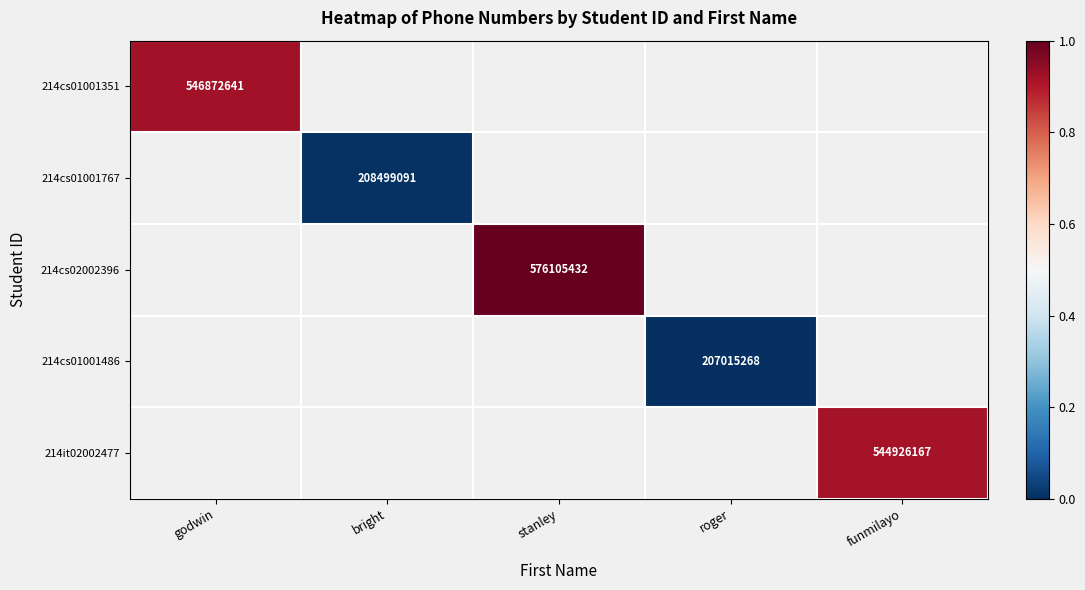

What is the lowest value of the 214cs01001351 series?

0.9